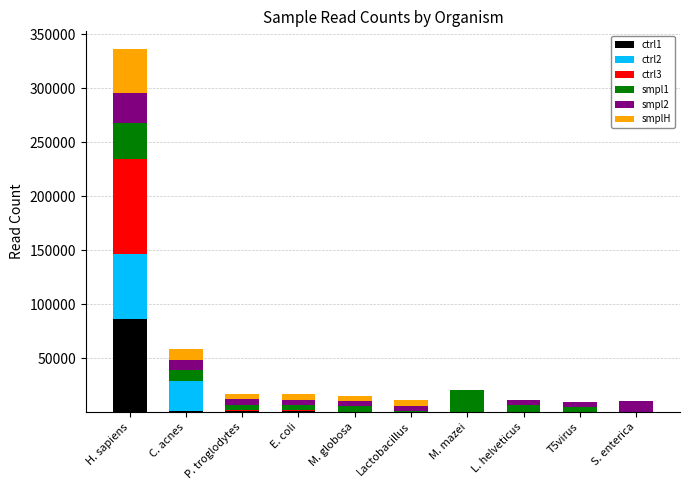

At which category is the sum across all series the highest?

H. sapiens